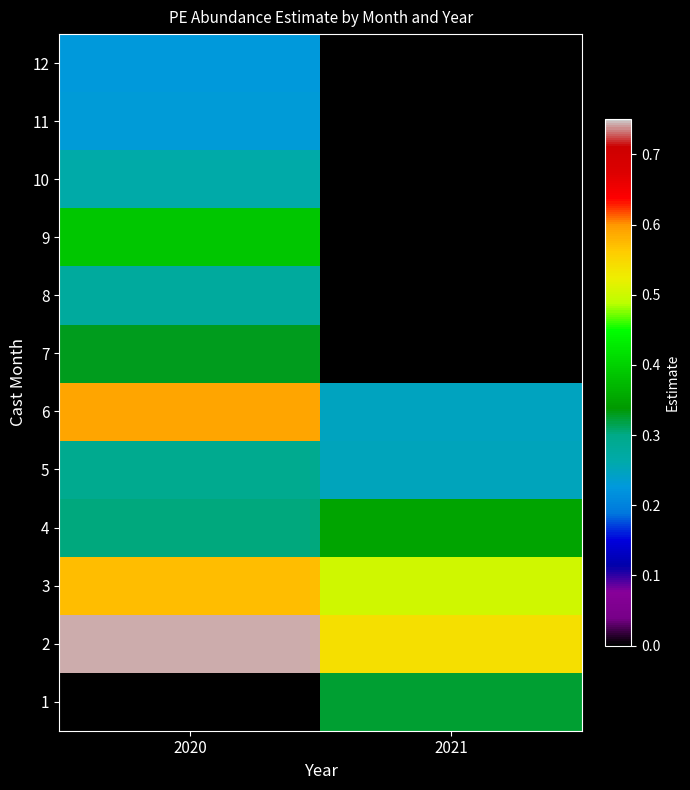

Which series has the largest total across all categories?

2